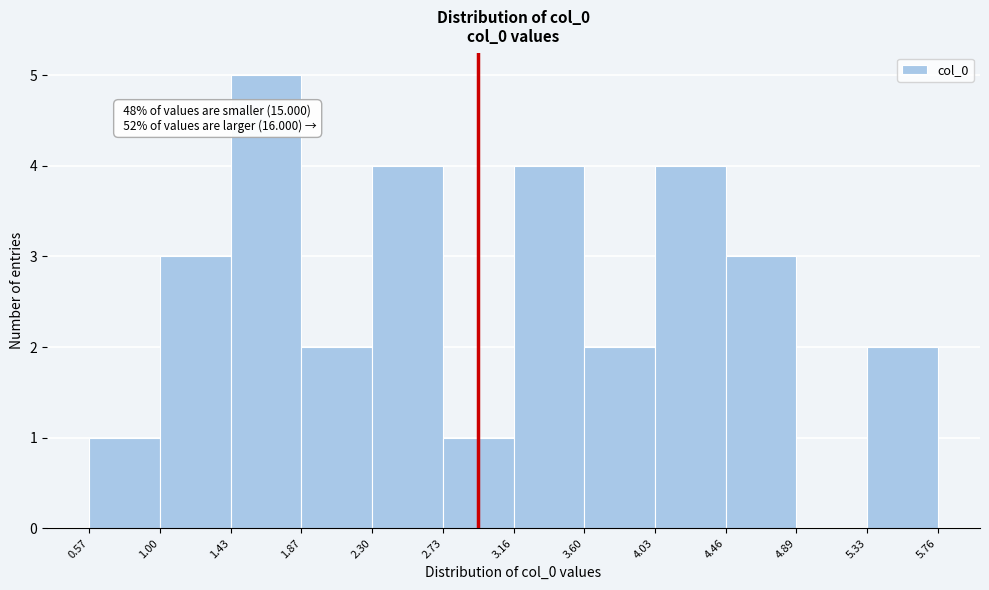

Over which range of the x-axis is the bar tallest?

1.43 to 1.87